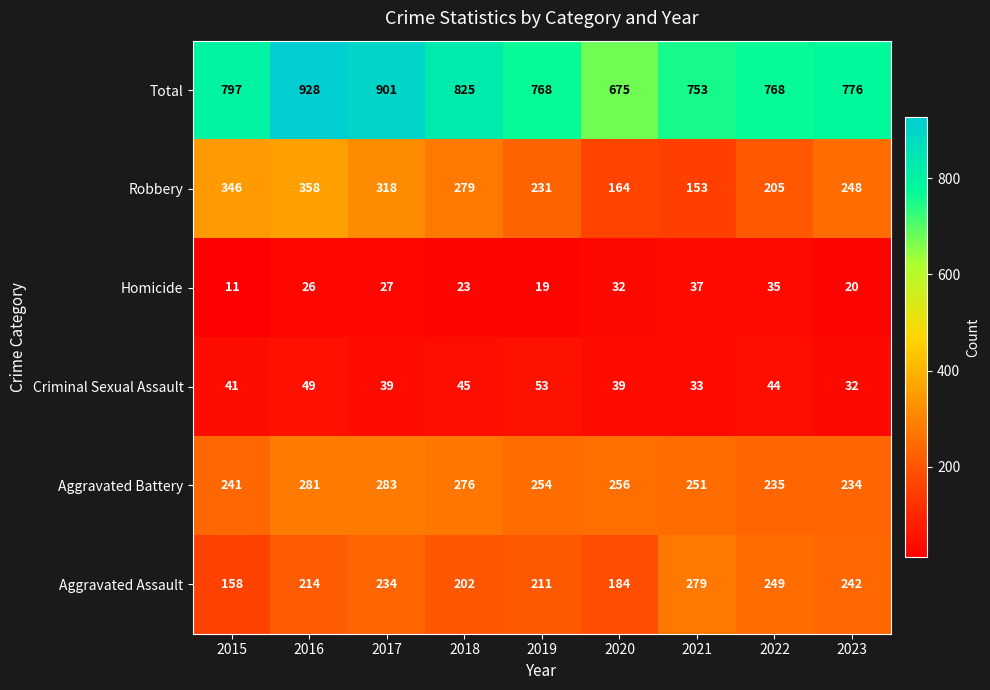

How many series are shown in this chart?

6